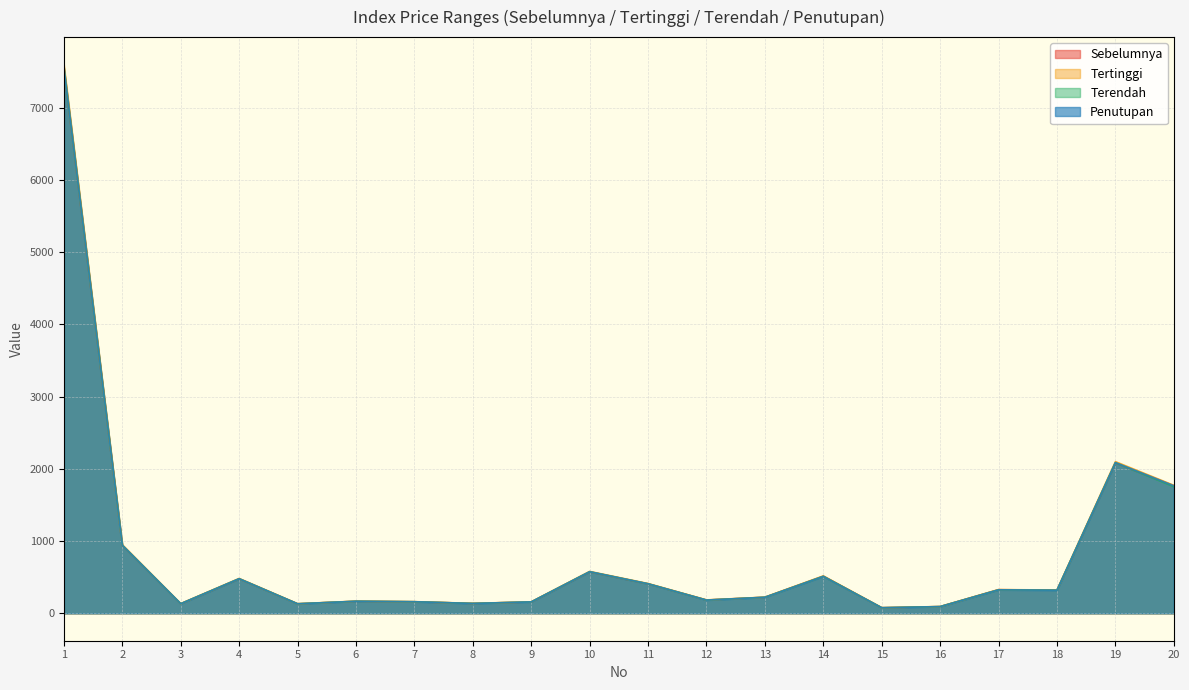

True or false: Sebelumnya and Tertinggi intersect in this chart.

False